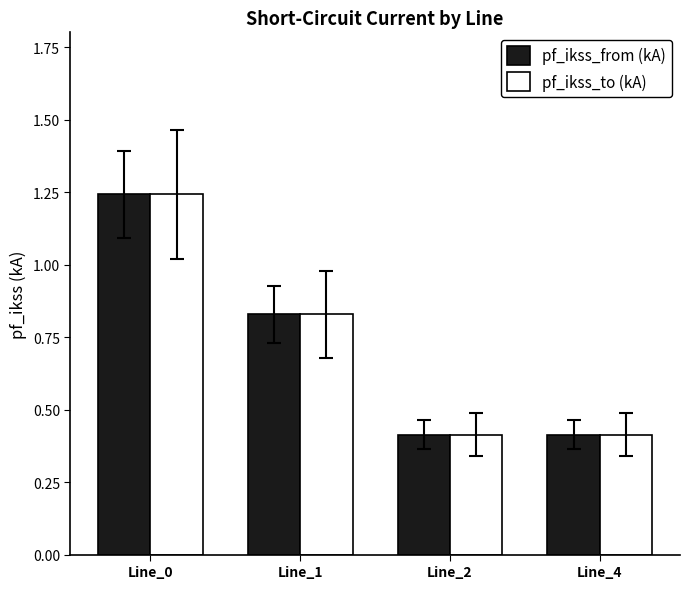

Is it true that pf_ikss_to (kA) equals 1.8 at Line_0?

False